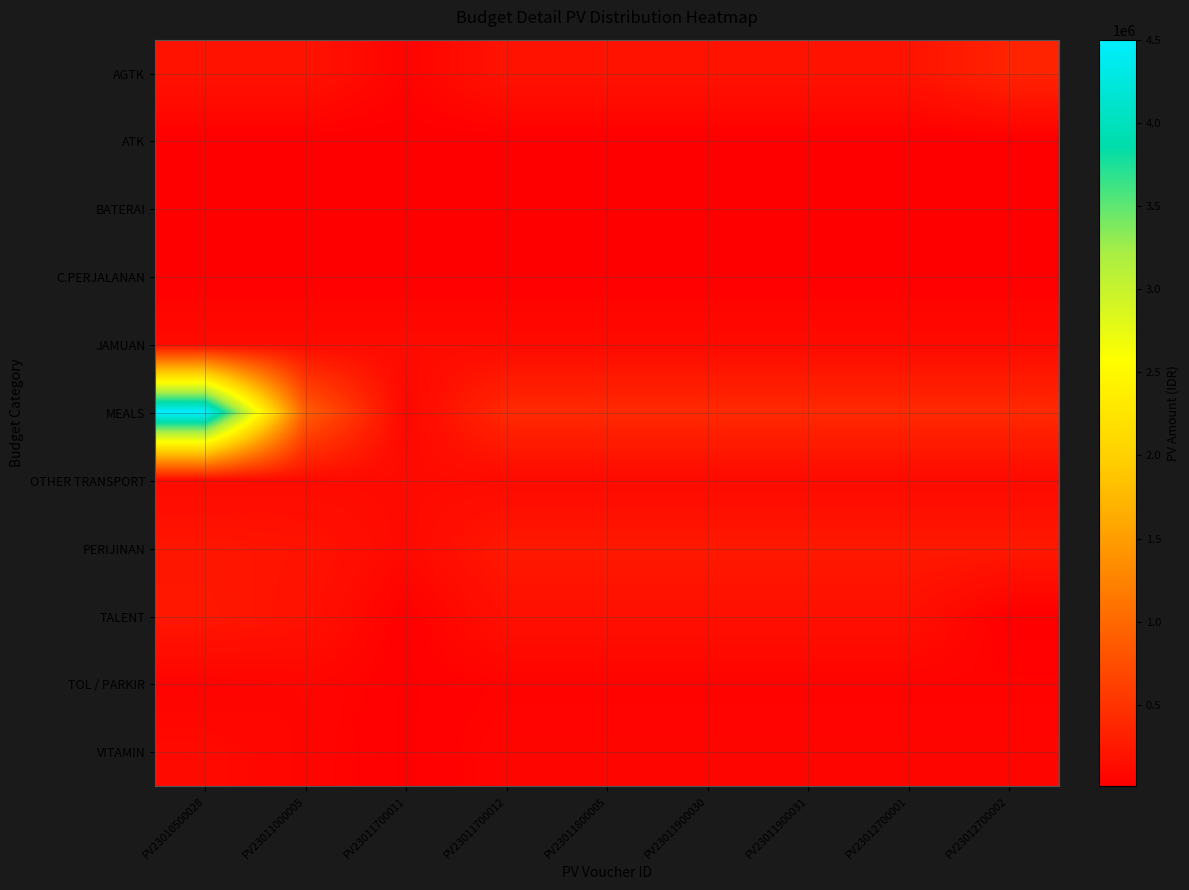

The BATERAI series shows 17958.6 at PV23011000005. True or false?

False